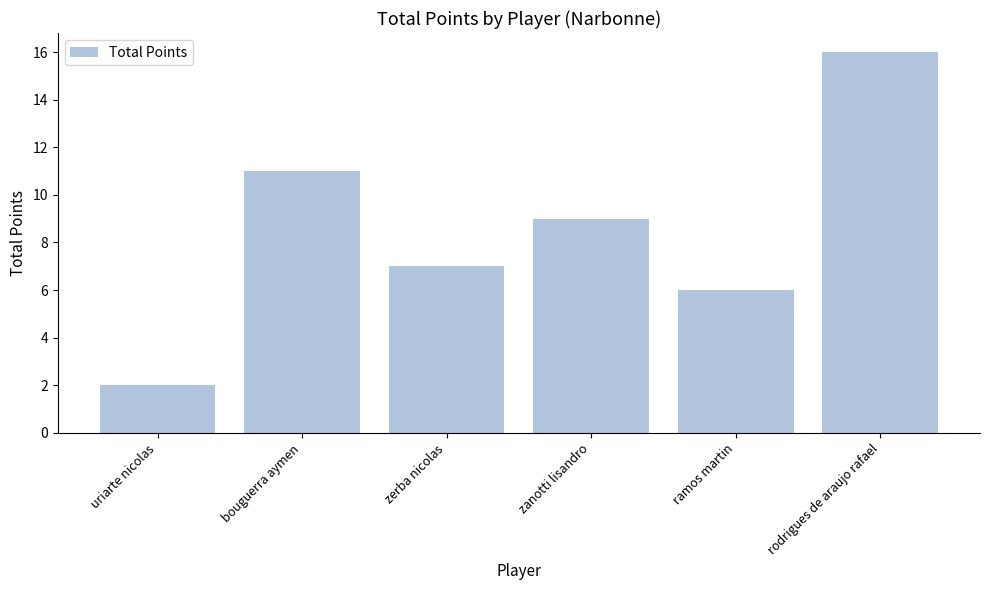

Which label corresponds to the largest value in the chart?

rodrigues de araujo rafael